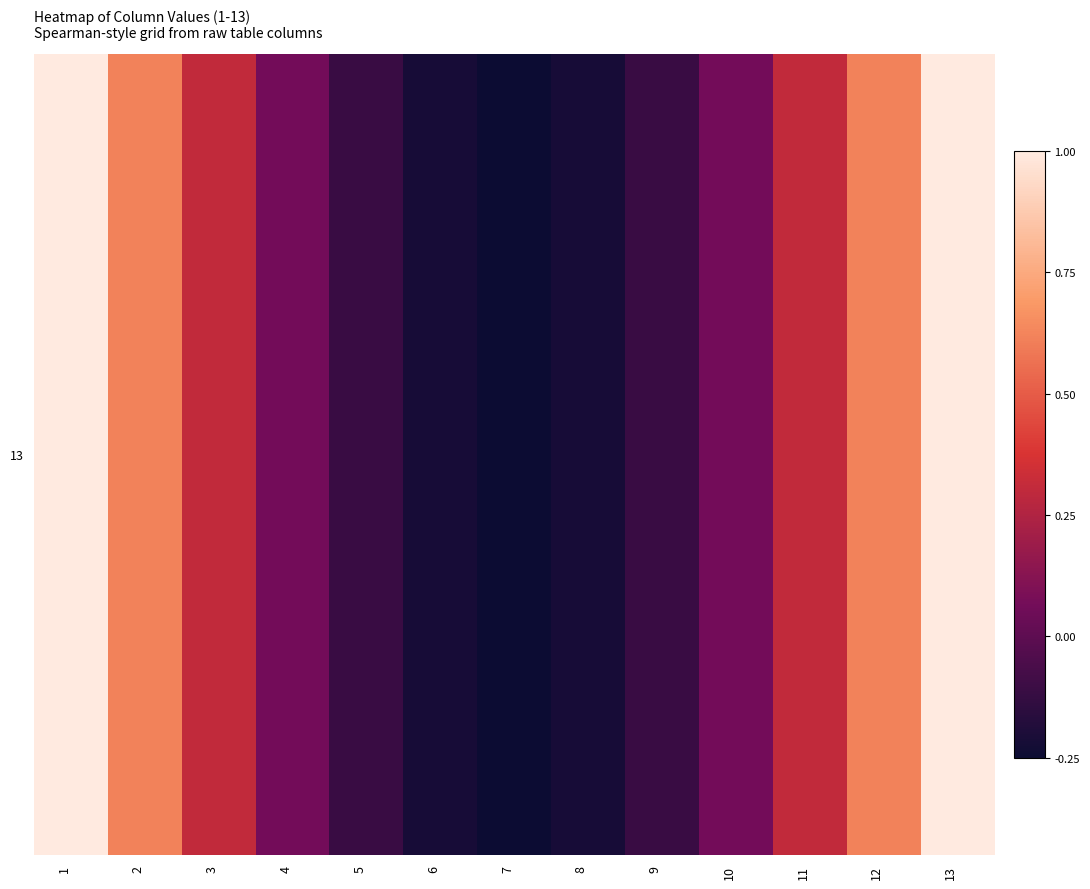

At which category does the chart reach its minimum across all series?

7